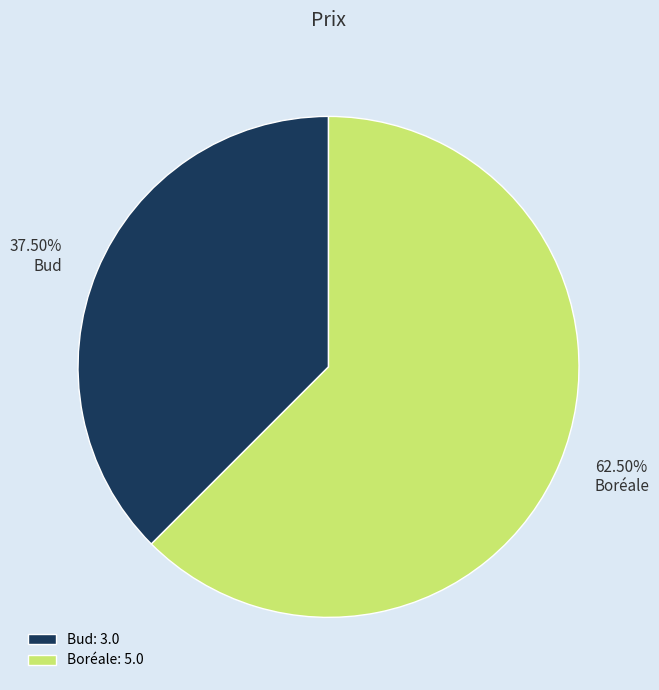

Which category has the biggest portion of the pie?

Boréale